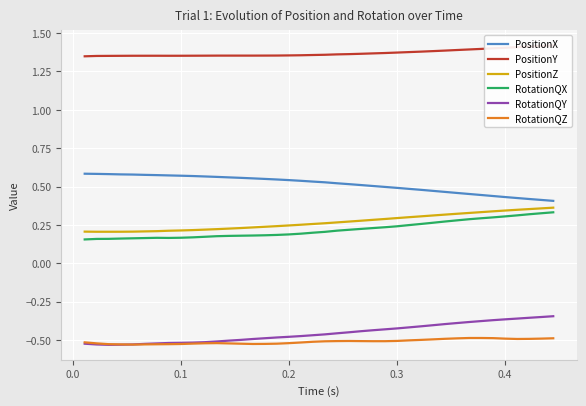

True or false: RotationQZ and RotationQX cross at least once.

False